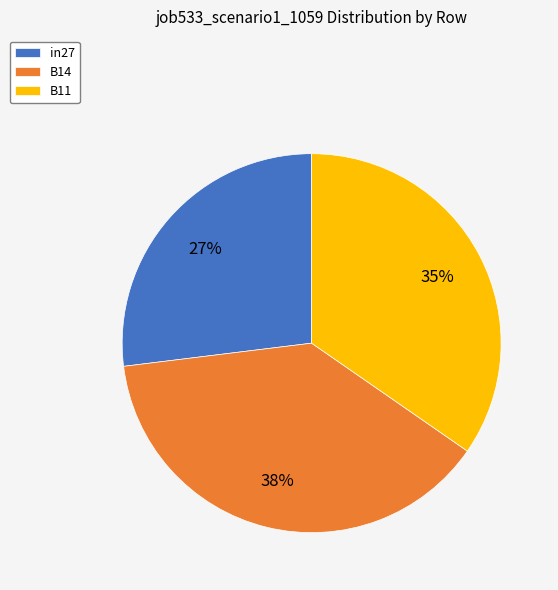

What percentage is the in27 slice, to the nearest percent?

27%